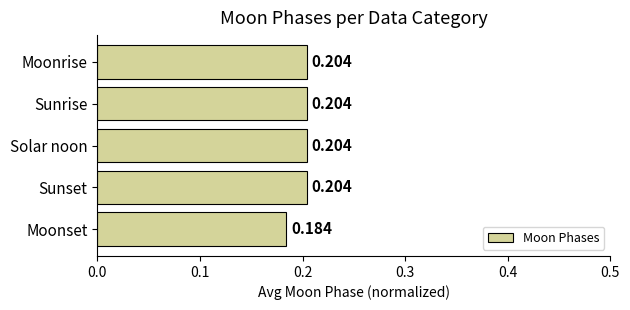

Which category has the lowest value across all series?

Moonset